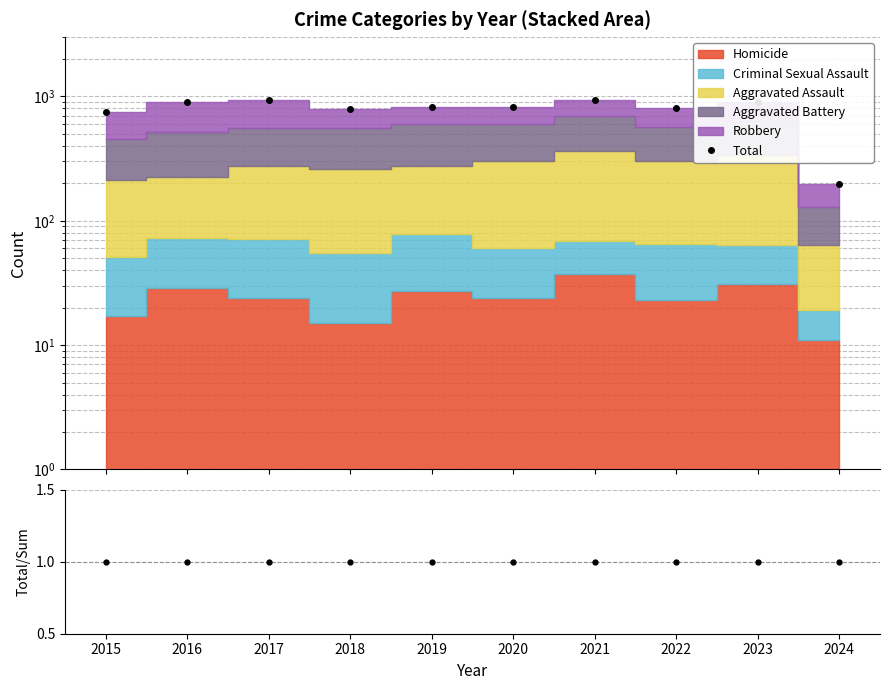

How many lines are shown in the chart?

2